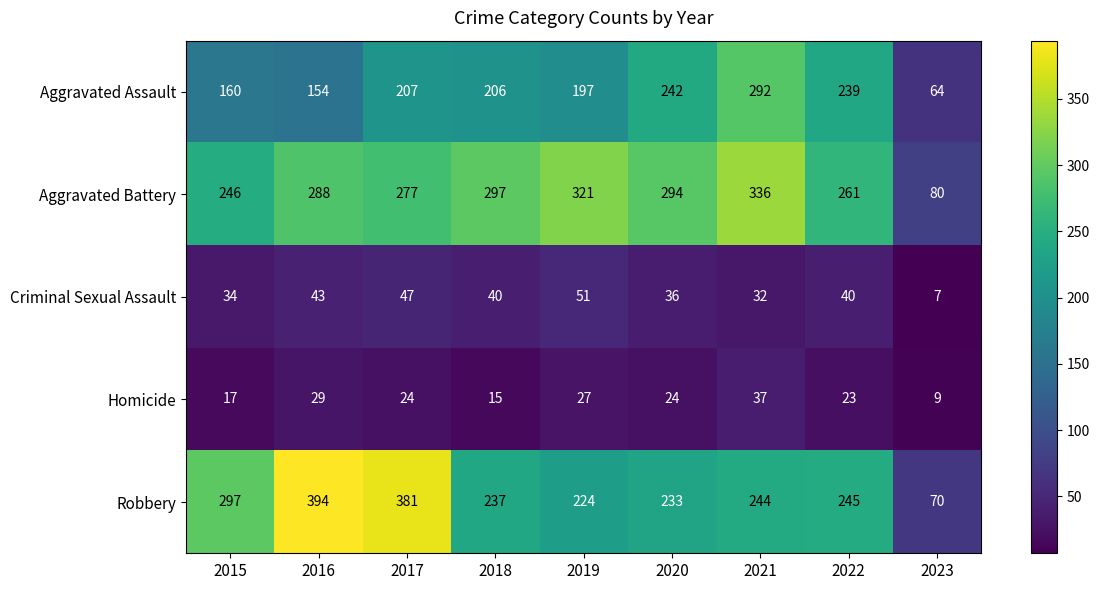

What is the difference between the highest and lowest values at 2023?

73